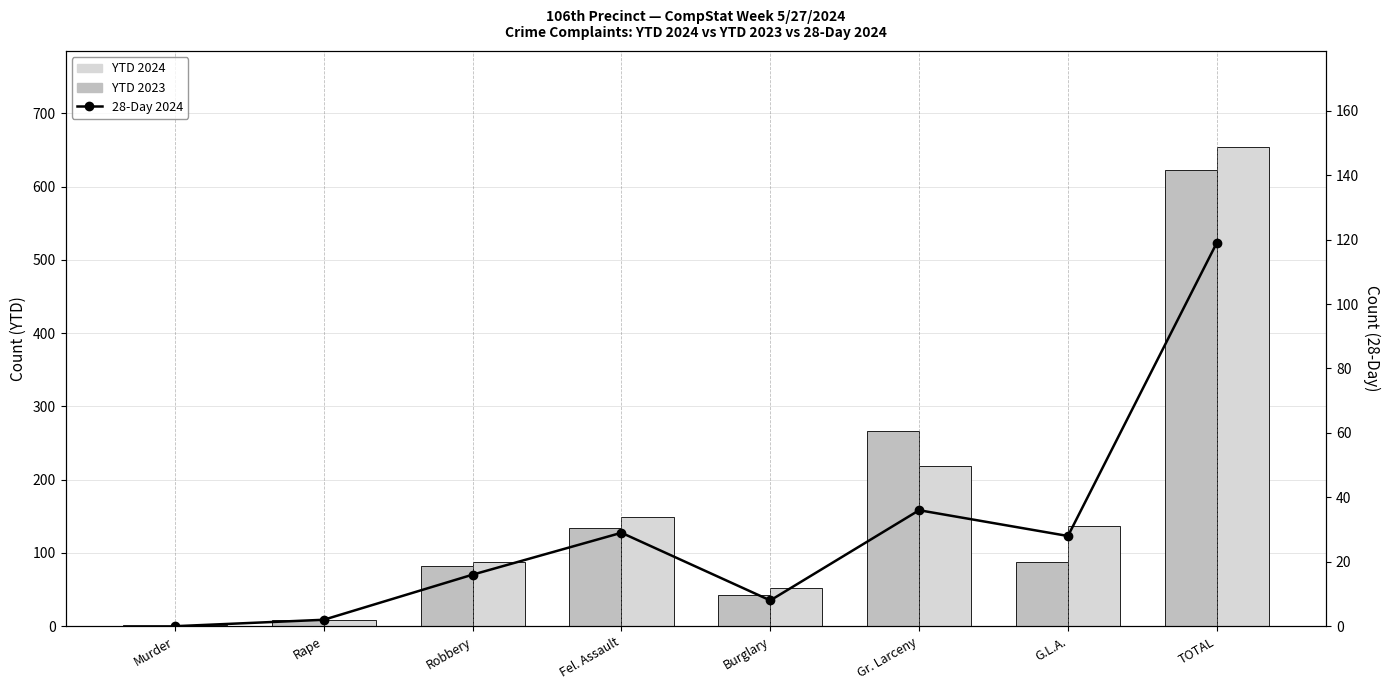

How many distinct data groups are displayed?

3